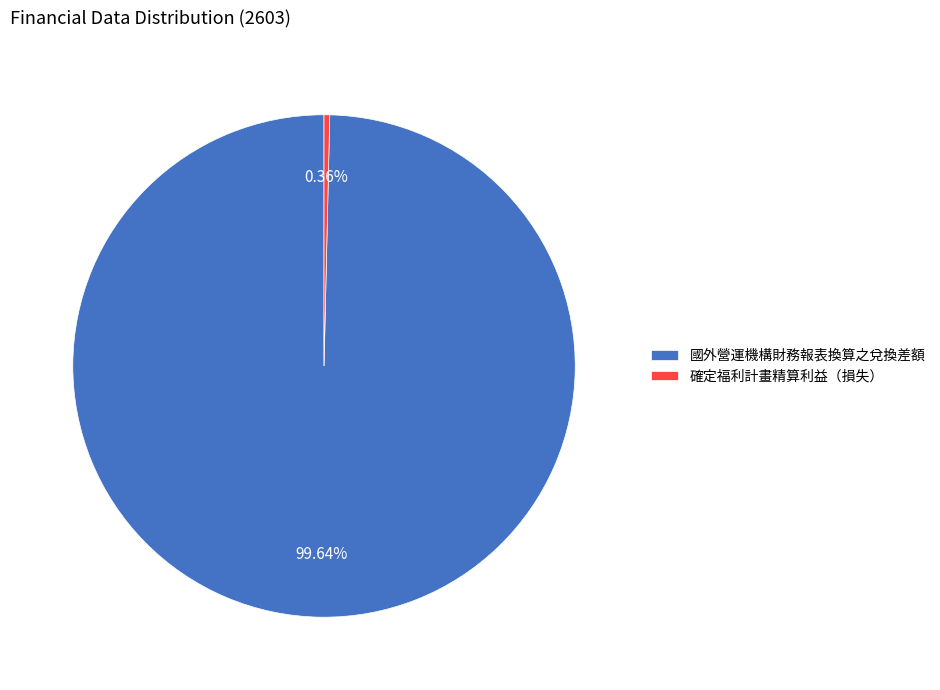

Between 確定福利計畫精算利益（損失） and 國外營運機構財務報表換算之兌換差額, which is larger?

國外營運機構財務報表換算之兌換差額